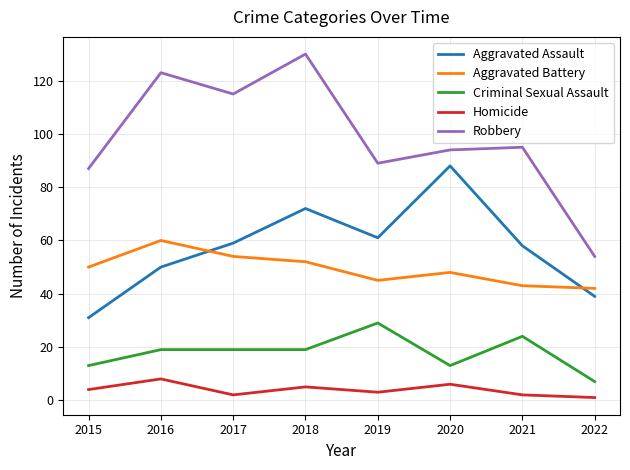

Reading right to left, what are all the values shown in this chart?

Aggravated Assault: 39	58	88	61	72	59	50	31
Aggravated Battery: 42	43	48	45	52	54	60	50
Criminal Sexual Assault: 7	24	13	29	19	19	19	13
Homicide: 1	2	6	3	5	2	8	4
Robbery: 54	95	94	89	130	115	123	87